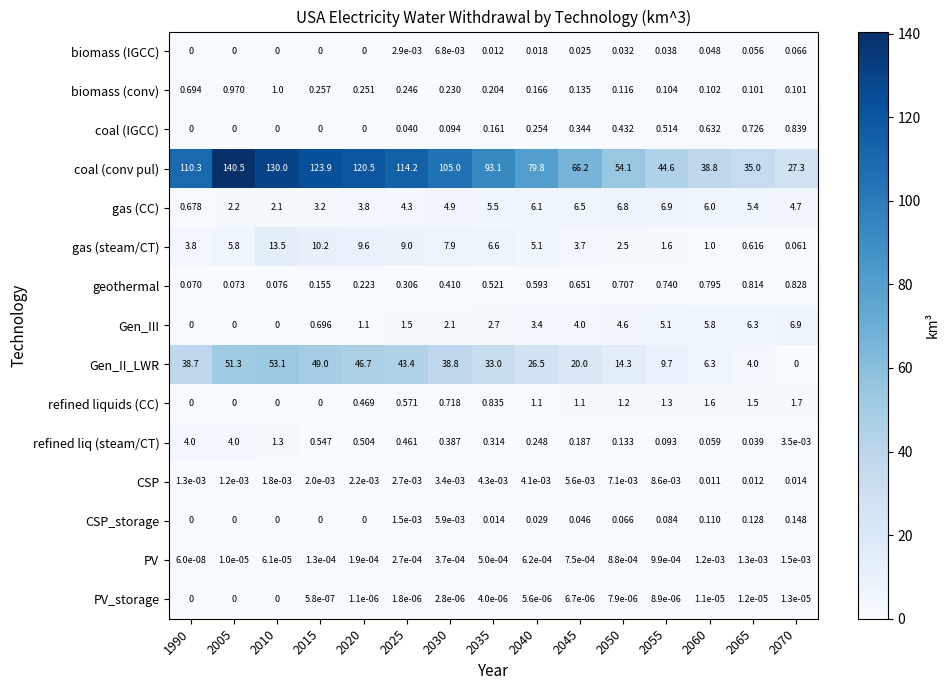

Which series has the largest total across all categories?

coal (conv pul)